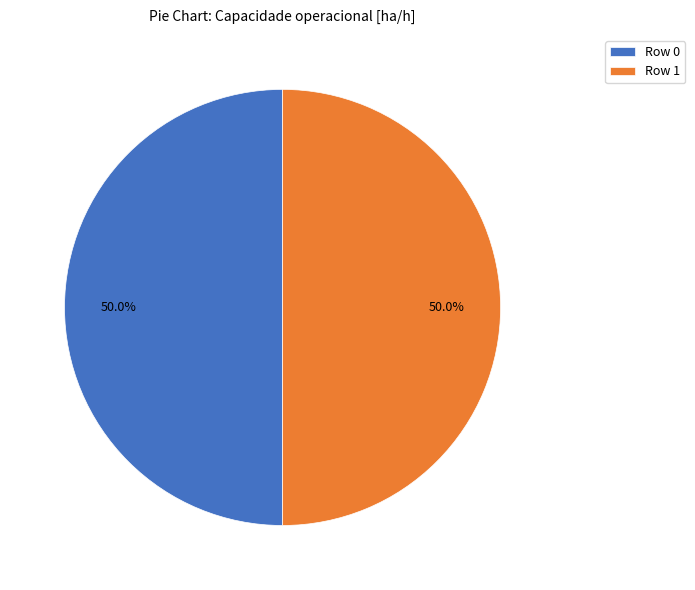

How many segments does this pie chart have?

2